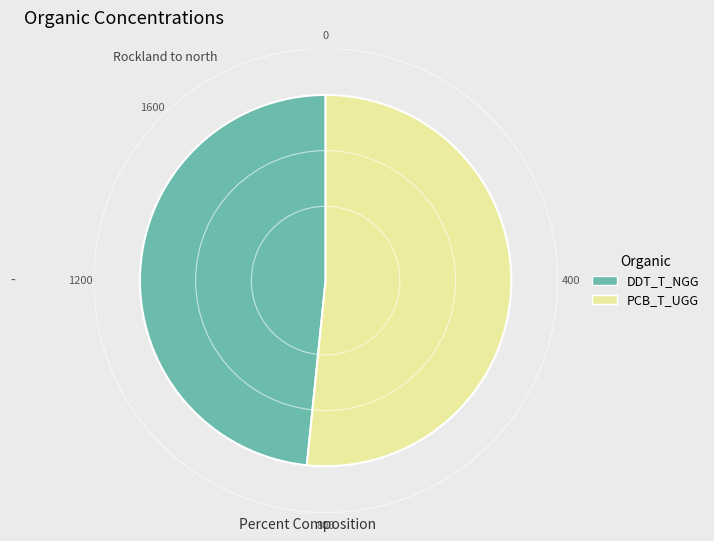

Does any single category account for the majority?

Yes